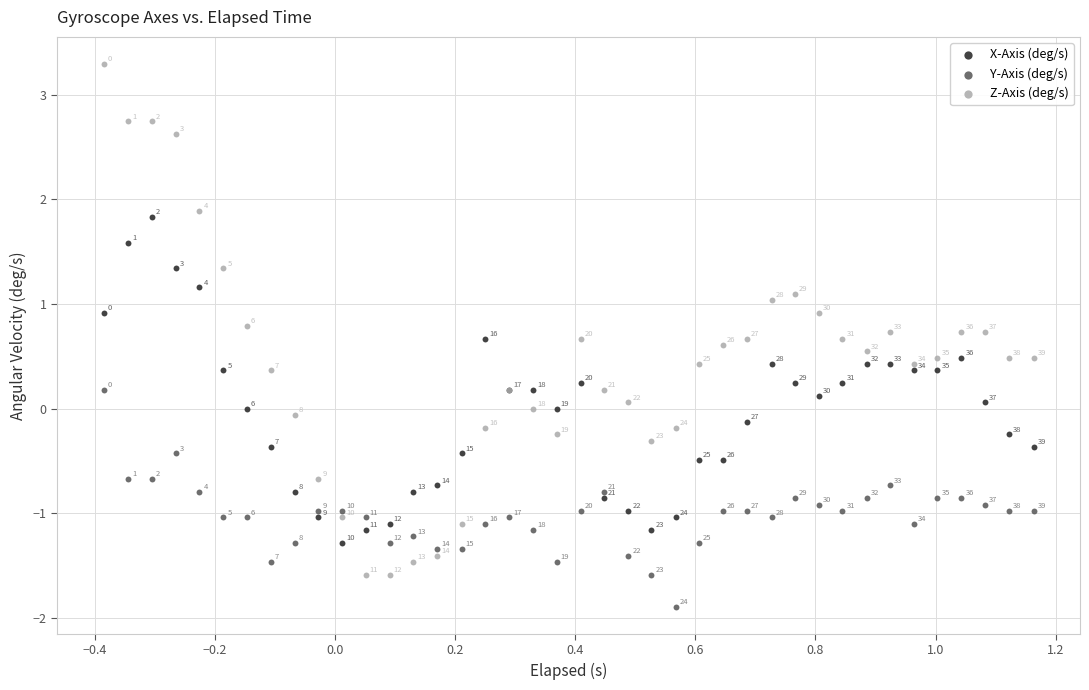

Which series reaches the maximum Y coordinate?

Z-Axis (deg/s)